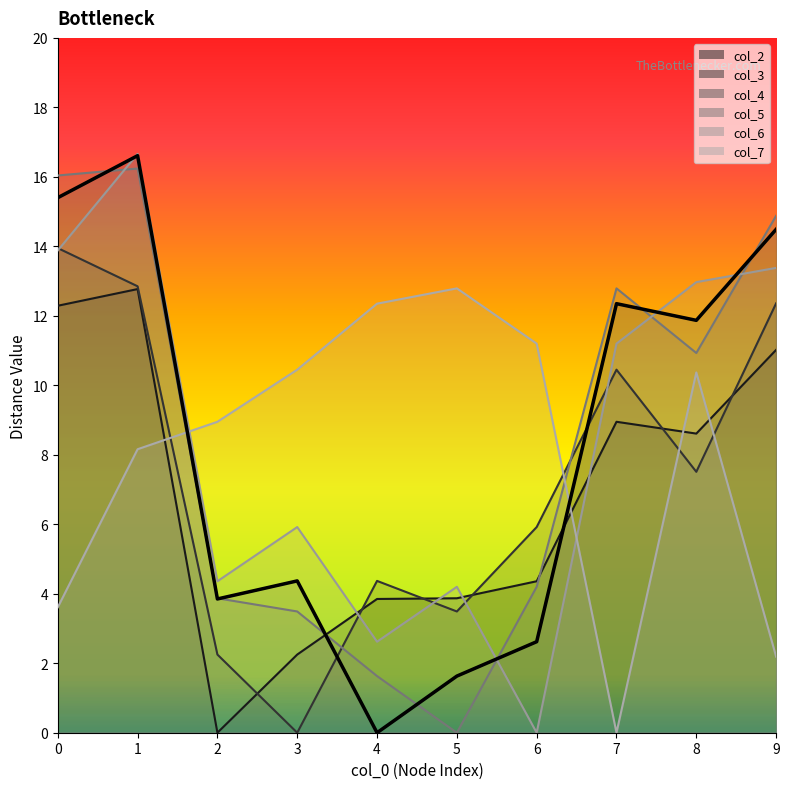

In col_2, how many points are lower than both neighbors (excluding endpoints)?

2